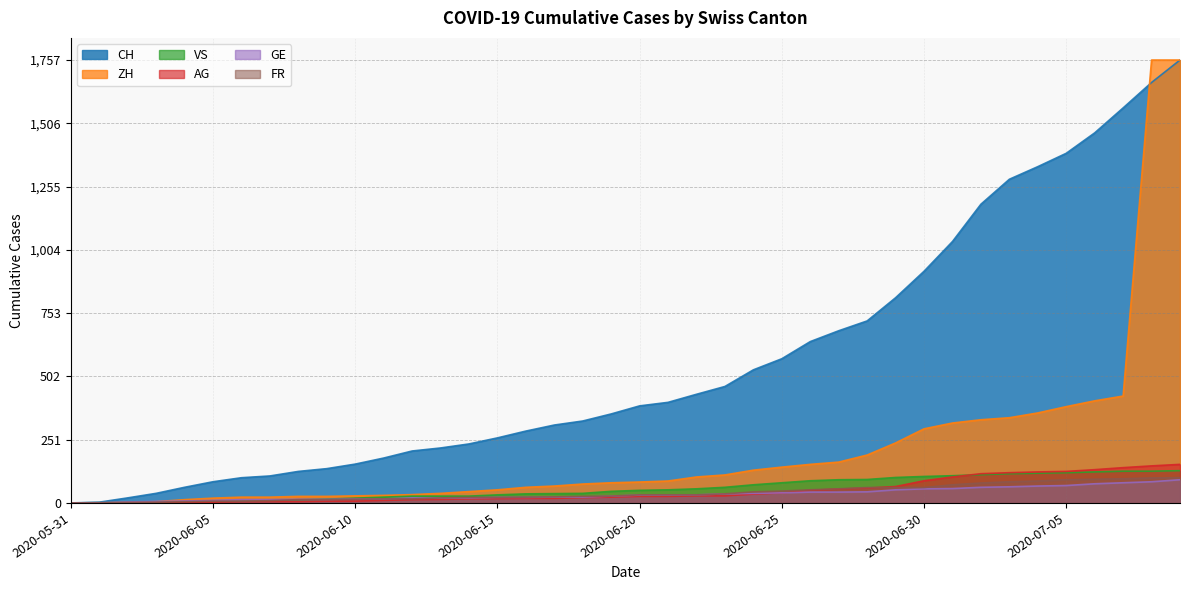

The AG series shows 5 at 2020-06-06. True or false?

True